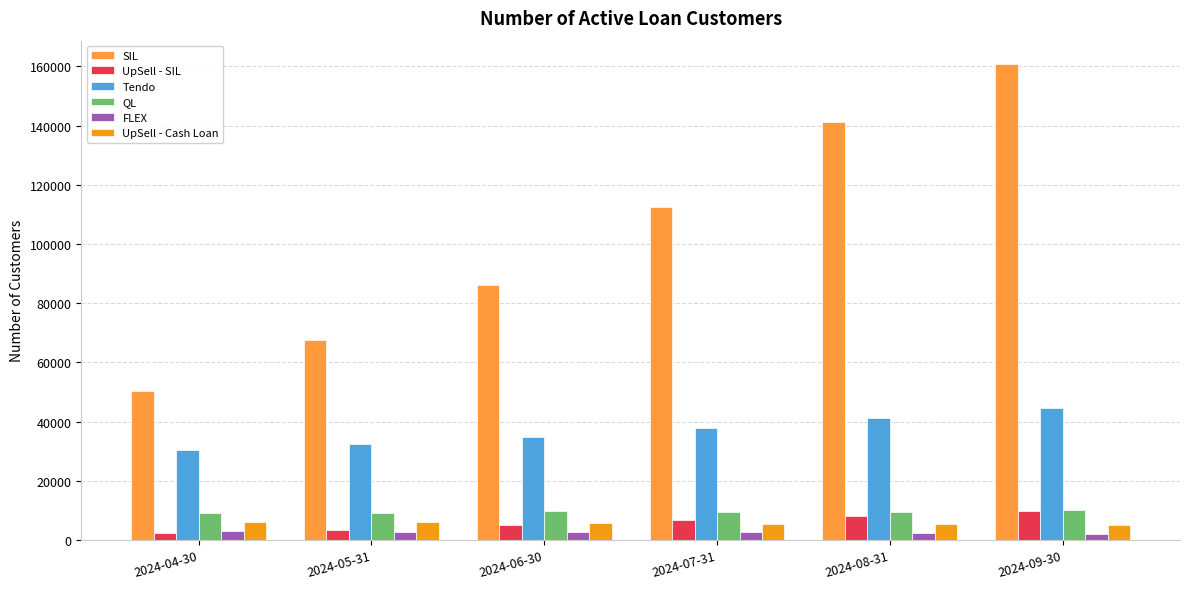

What is the difference between the second highest and second lowest values in the UpSell - SIL series?

4777.4